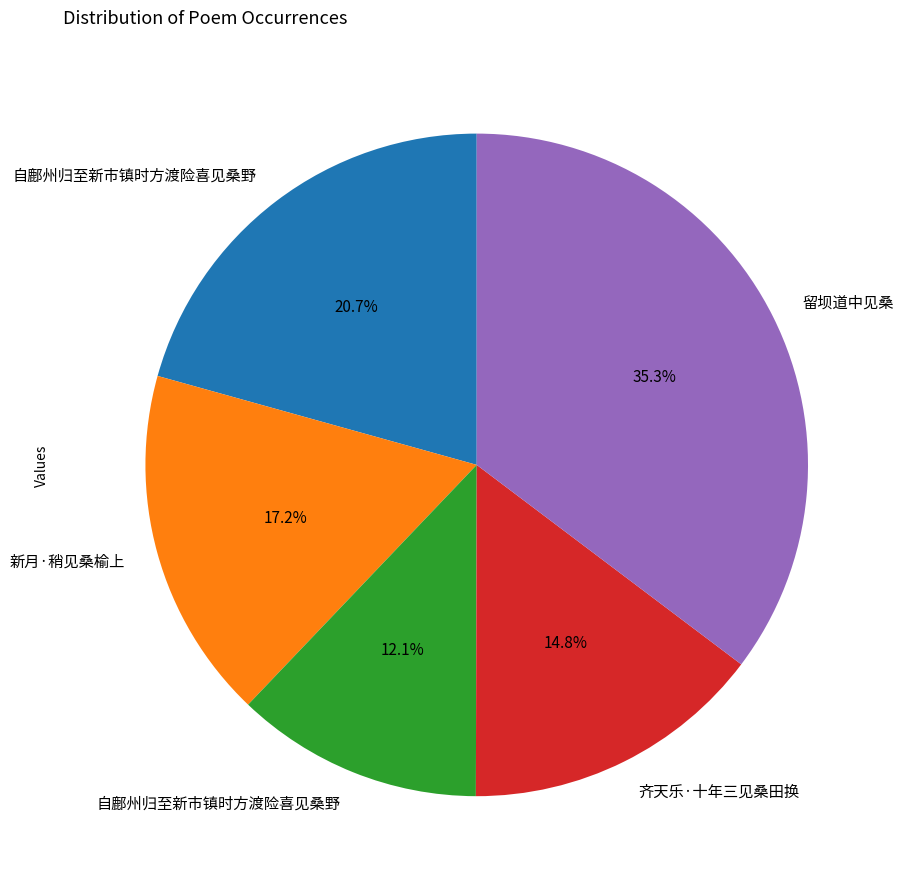

How many slices are in this pie chart?

5